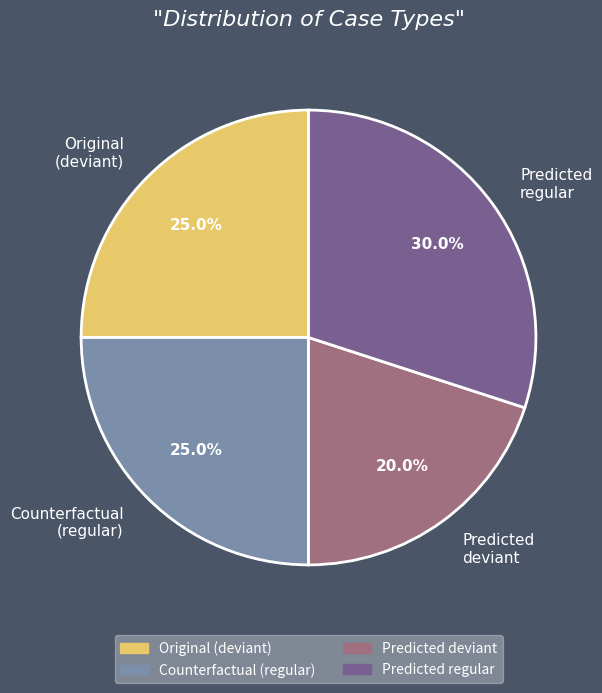

Is there any slice that represents more than half of the pie?

No